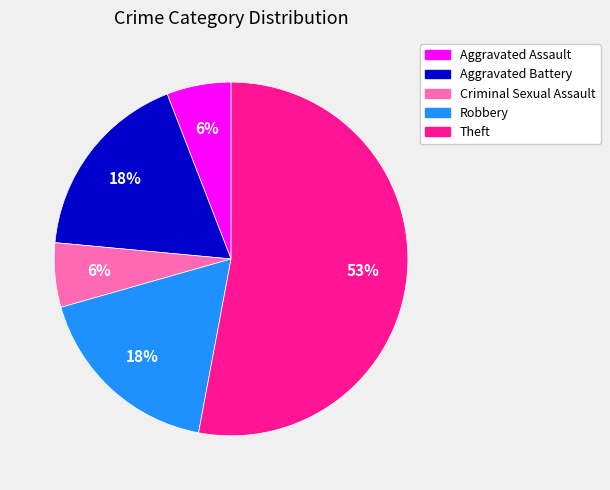

The Robbery slice represents 24% of the pie. True or false?

False